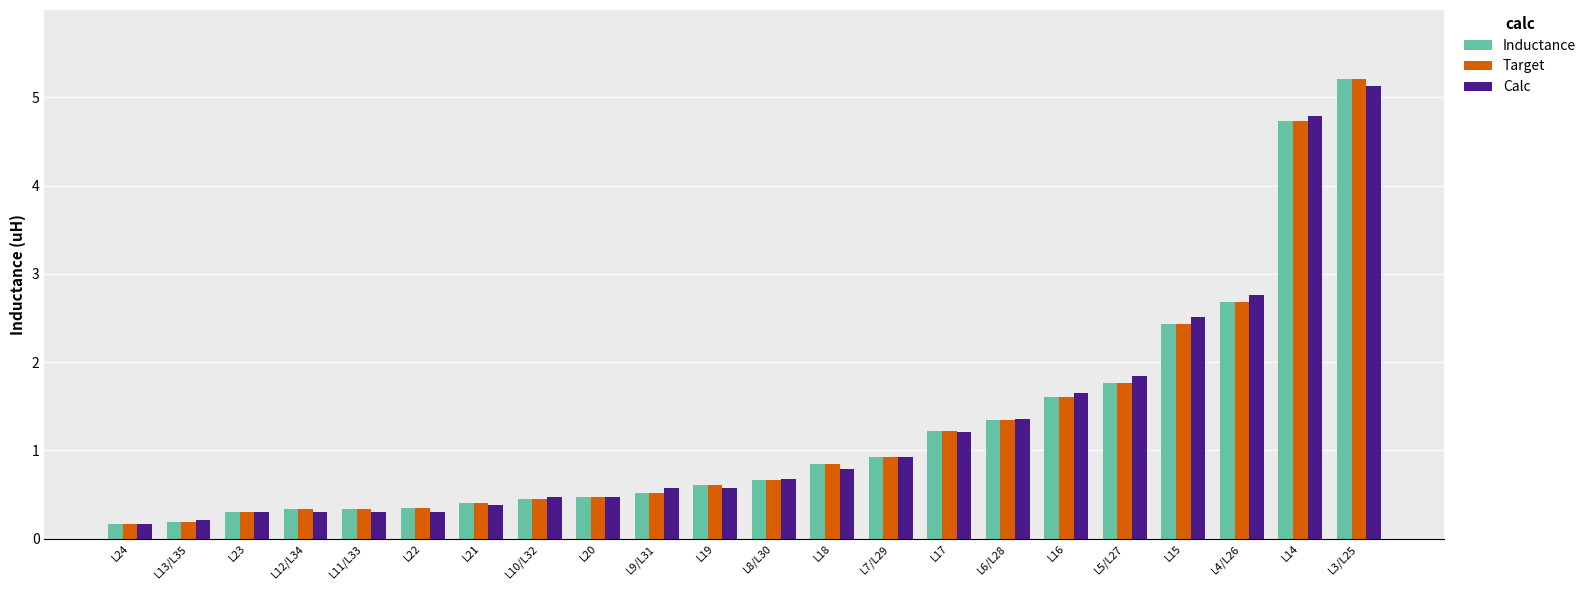

The value of Inductance at L8/L30 is 0.2. True or false?

False